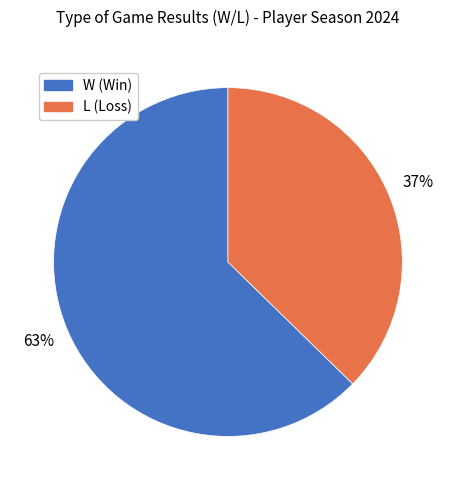

Count the number of slices in the pie.

2